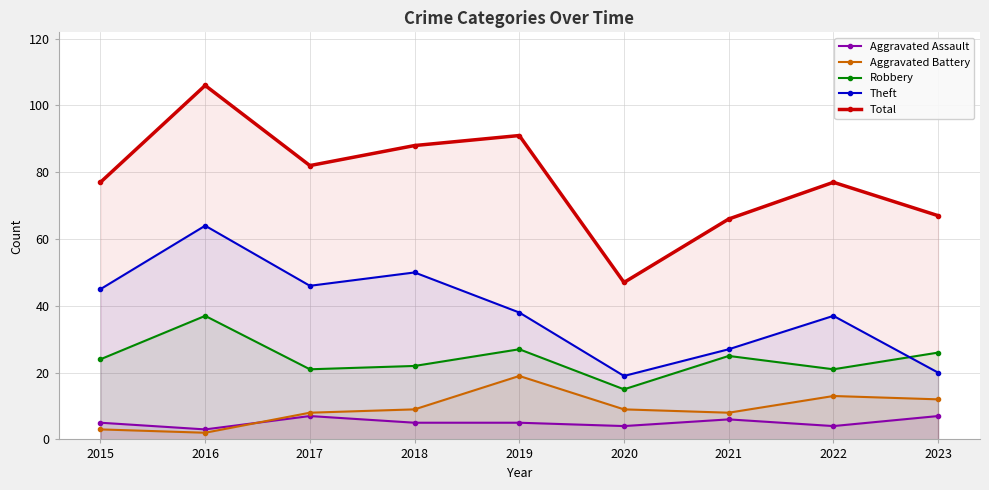

What is the total value across all series at 2023?

132